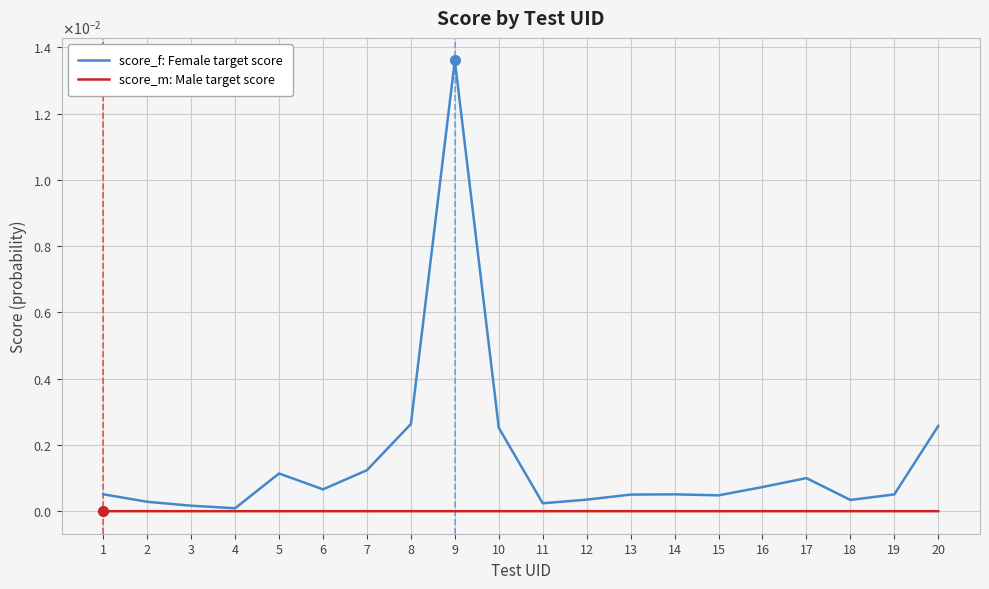

At 9, list the series in order from largest to smallest.

score_f: Female target score, score_m: Male target score